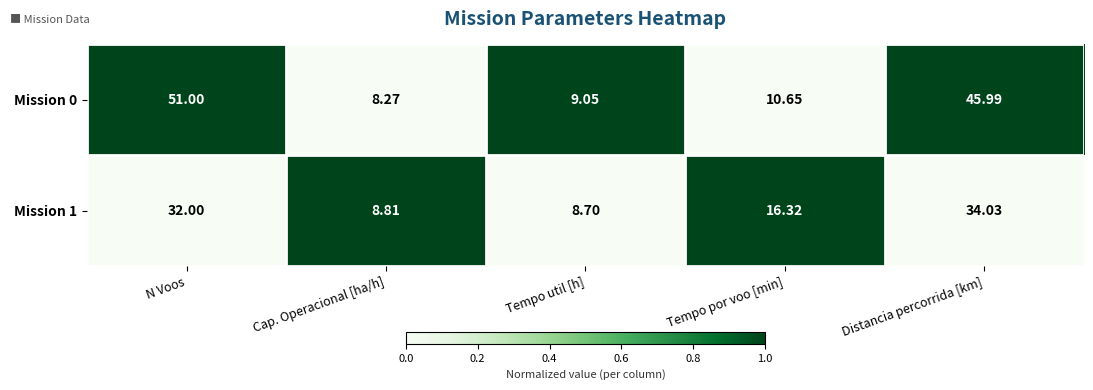

Which label corresponds to the largest value in the chart?

N Voos